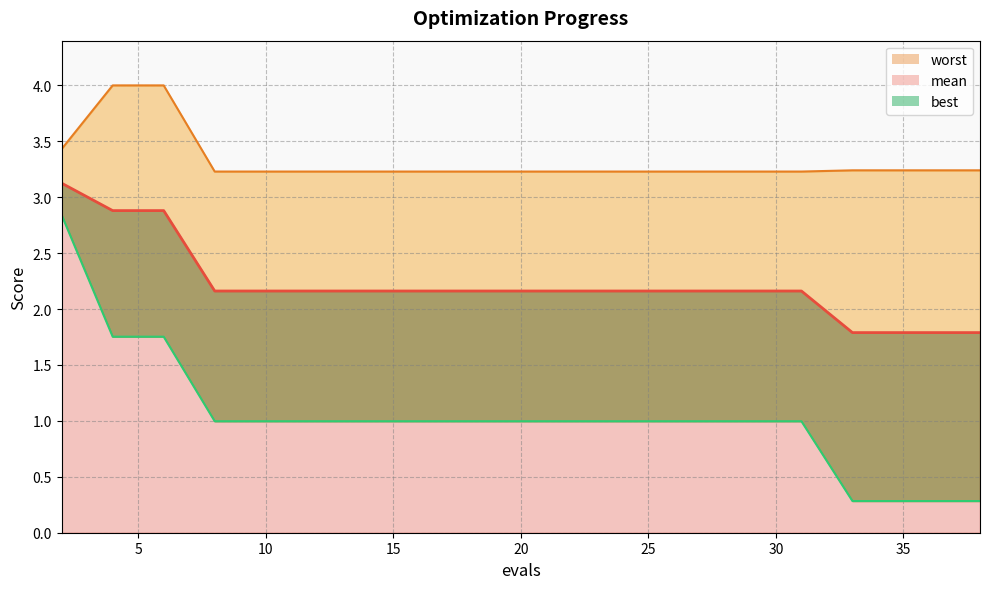

What value does the mean series have at 8?

2.2